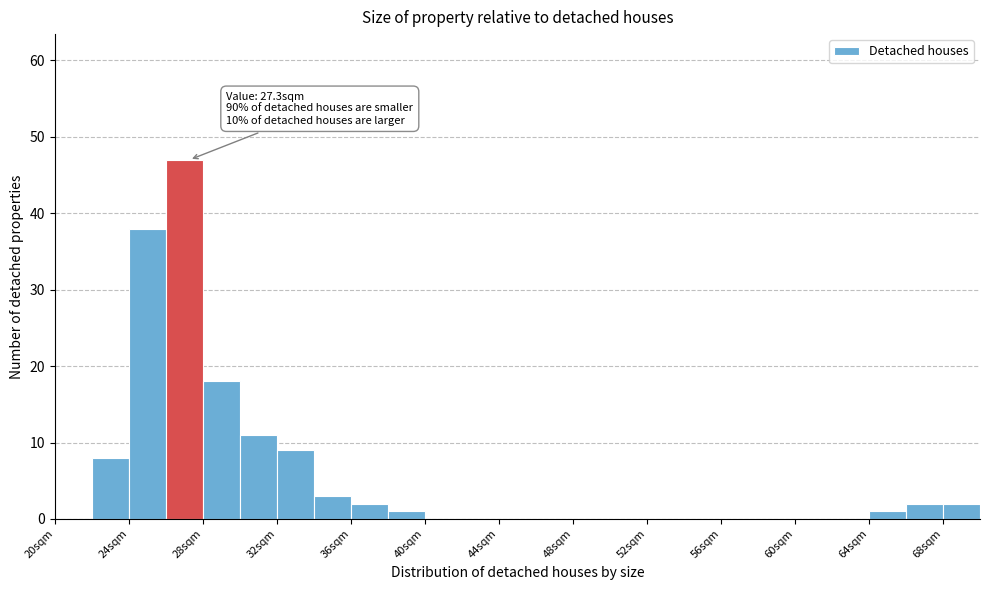

Over which range of the x-axis is the bar tallest?

26 to 28